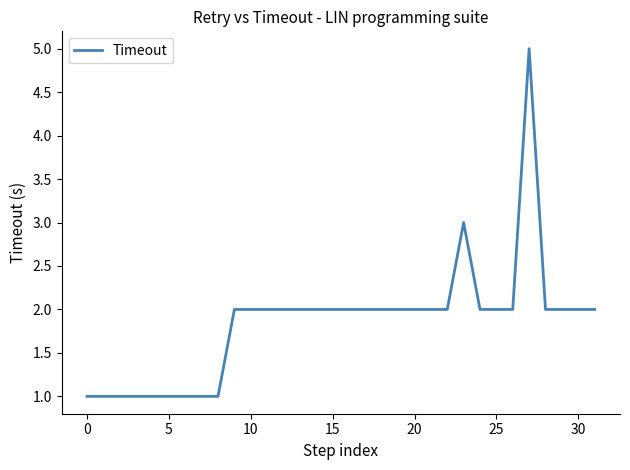

What is the greatest value displayed?

5